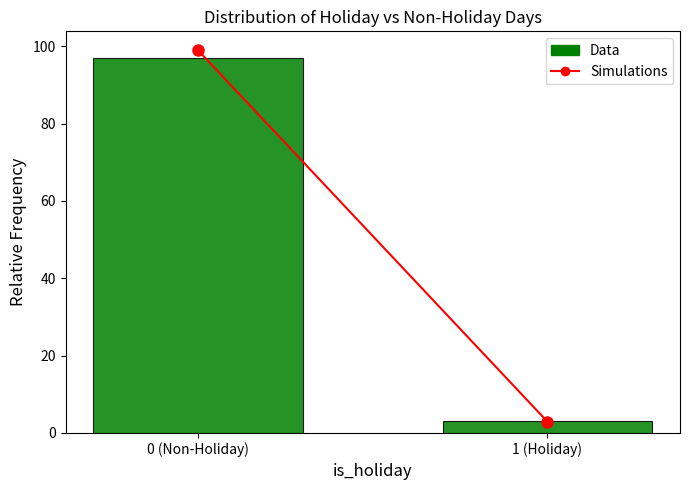

Reading left to right, extract all data points from this chart.

0 (Non-Holiday)=97.0	1 (Holiday)=3.0